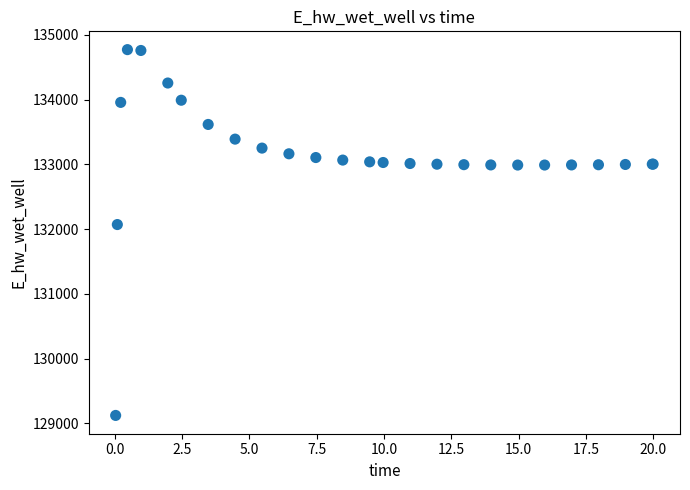

What Y value in the scatter plot is closest to 131948?

132071.6